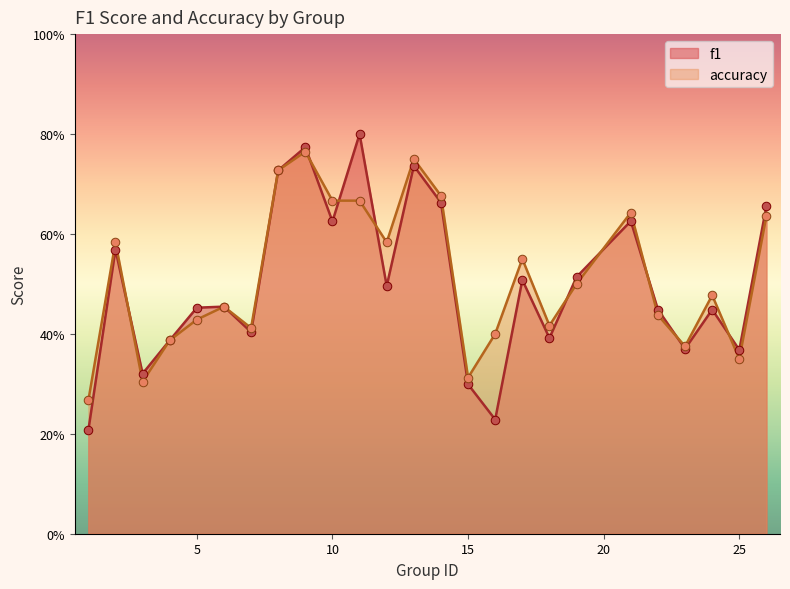

What is the total value across all series at 3?

0.6